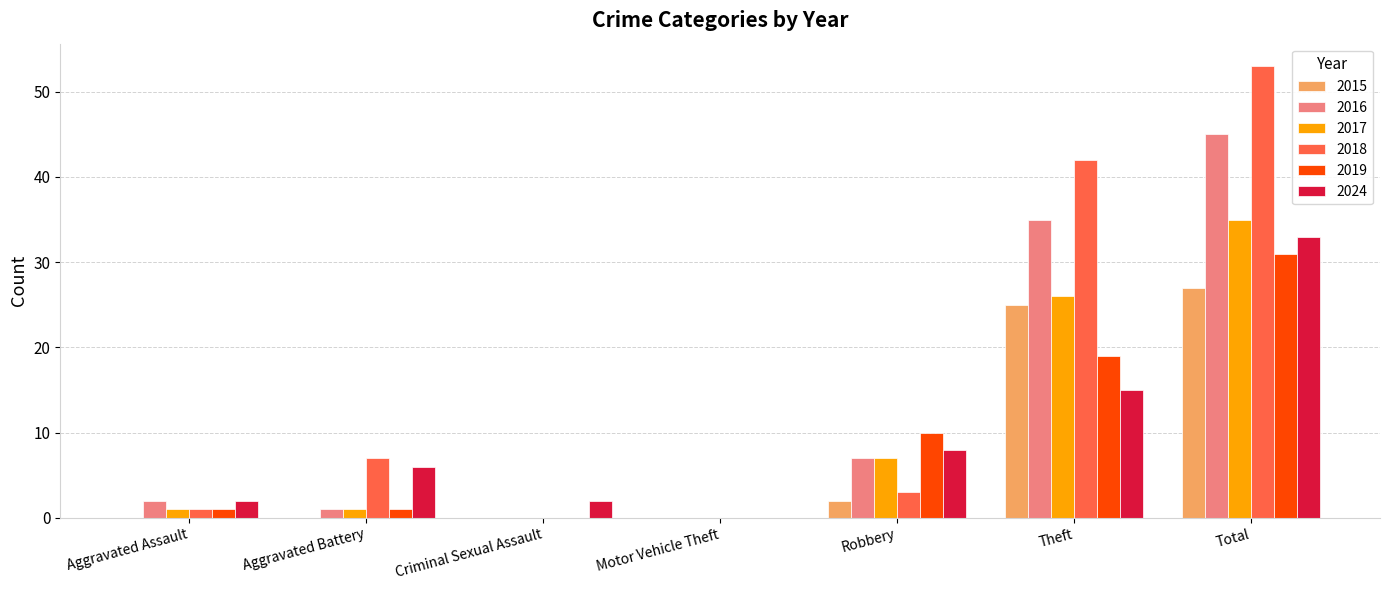

Count the number of categories in the chart.

7